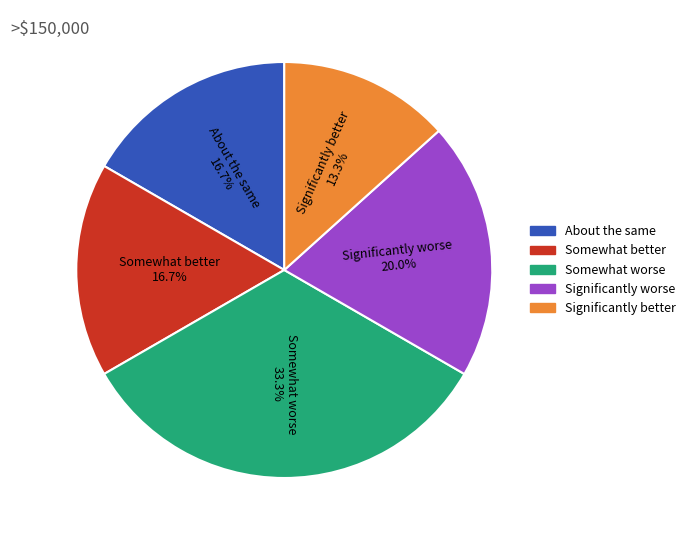

What is the largest slice in the pie chart?

Somewhat worse